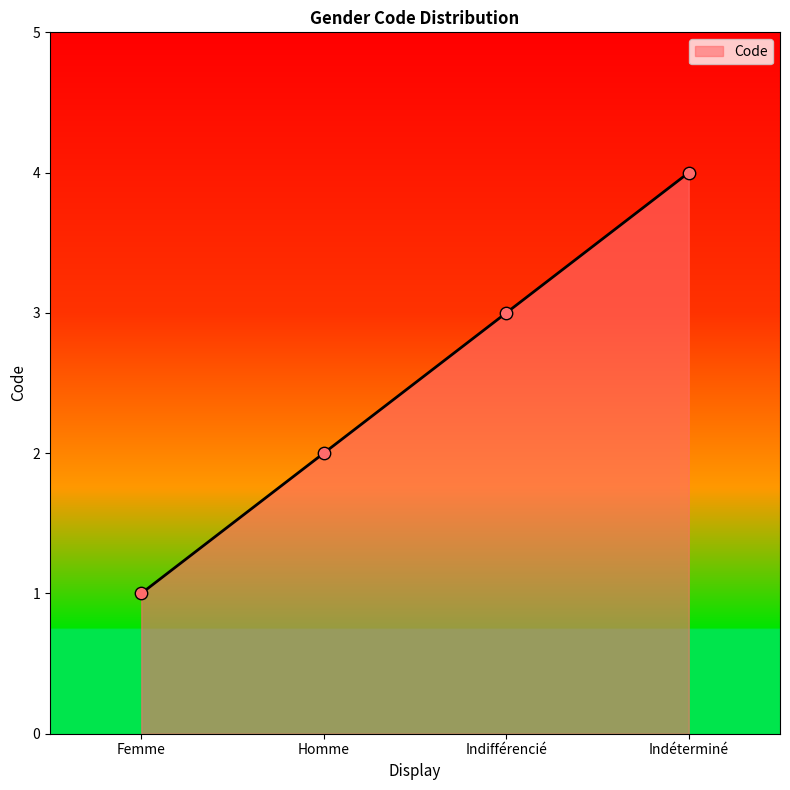

What is the change in value from Homme to Indifférencié?

+1